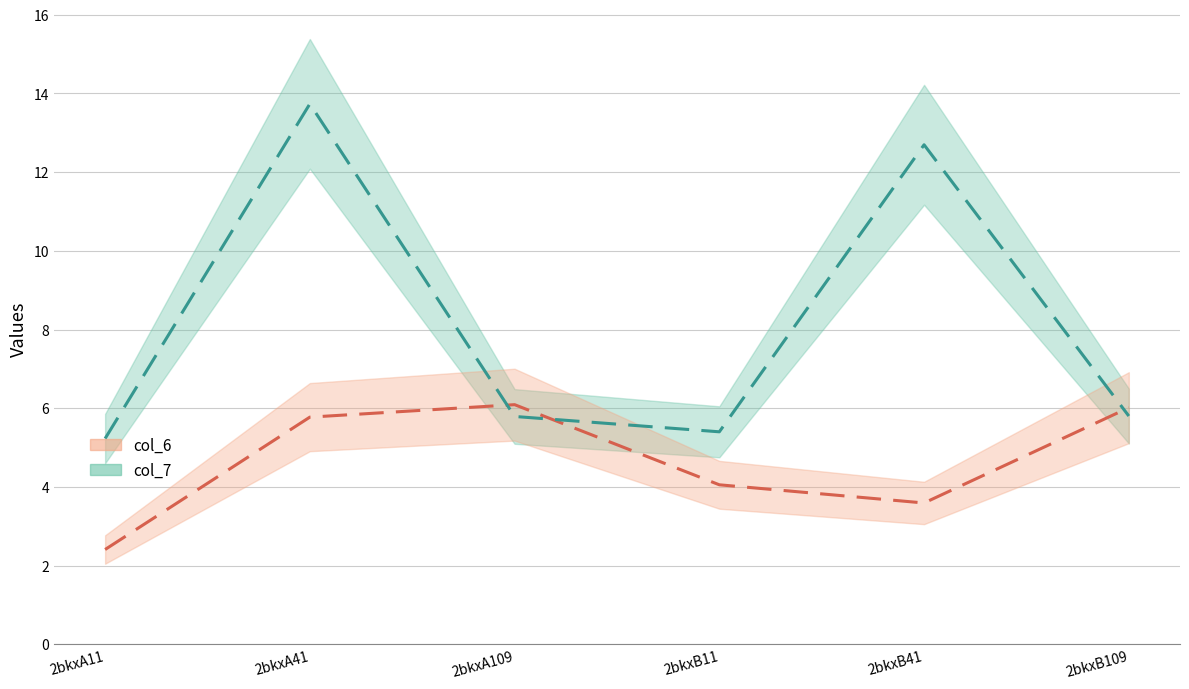

The col_7 series shows 9.4 at 2bkxB109. True or false?

False